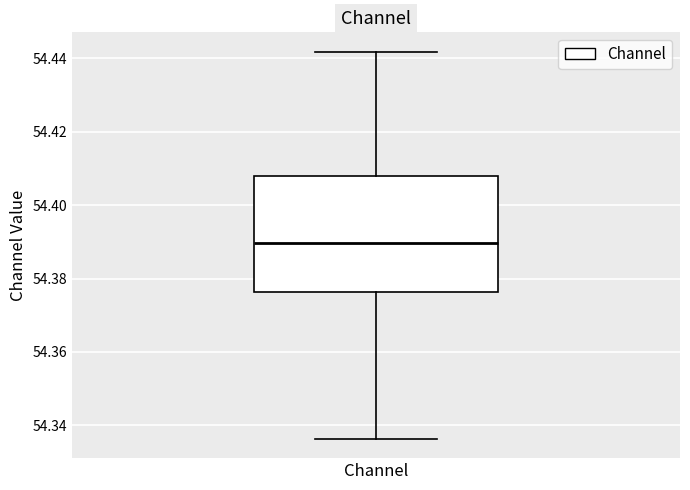

Read this box plot against the y-axis: the position of the median line, the range covered by the box, and the ends of both whiskers. The values are not printed on the chart, so give them approximately, as read against the axis.

median 54.390, box 54.376 to 54.408, whiskers 54.336 to 54.442